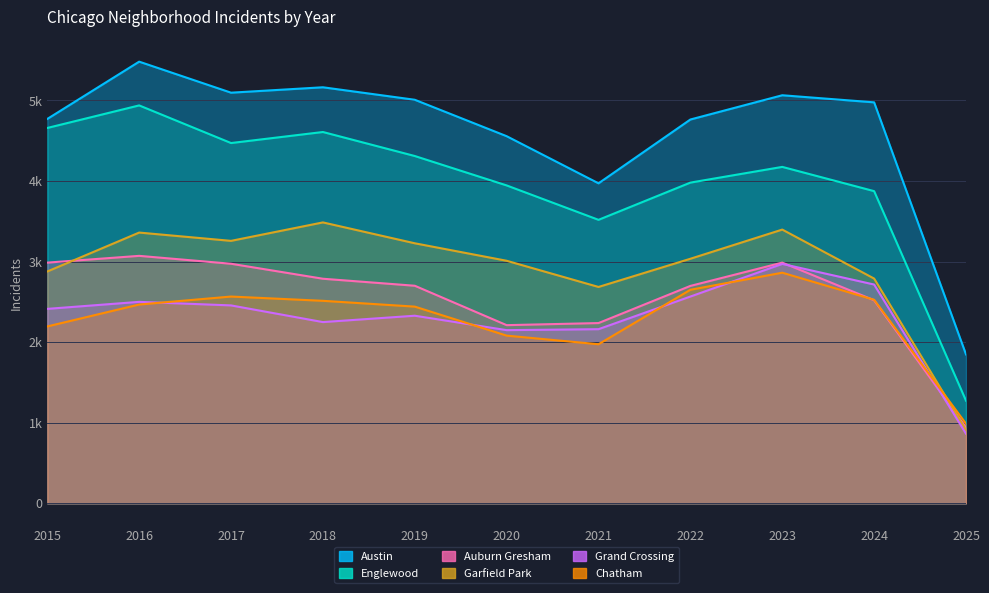

What are all the series names shown in the legend?

Austin, Englewood, Auburn Gresham, Garfield Park, Grand Crossing, Chatham